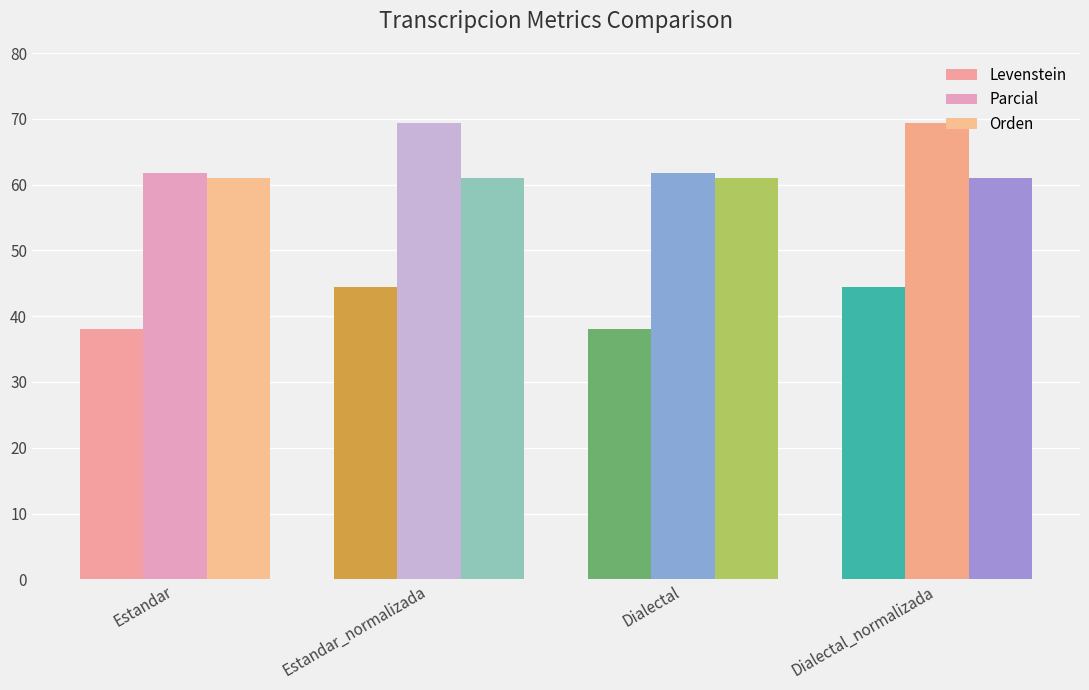

At which label is Levenstein closest to 41?

Estandar